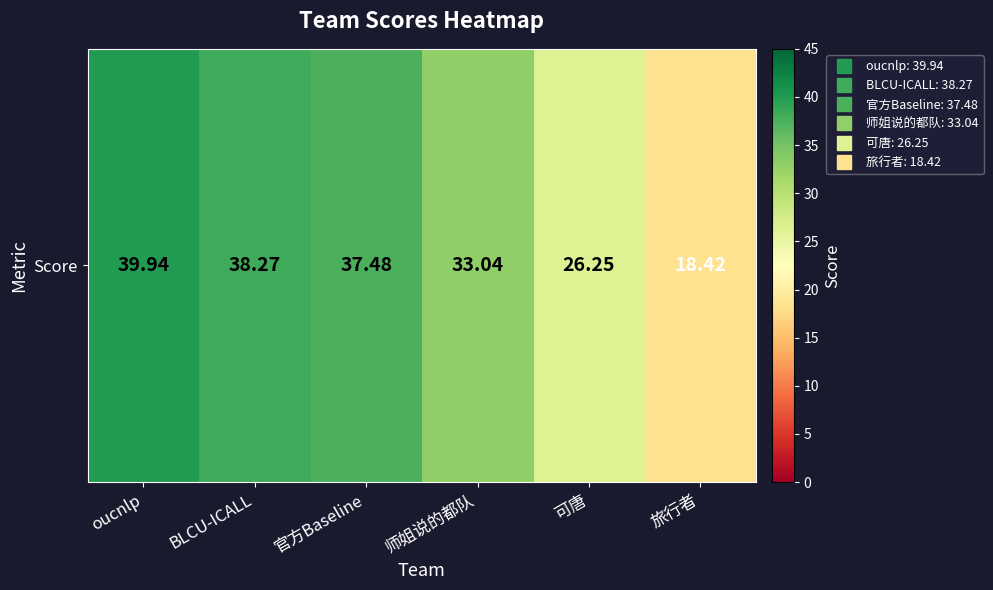

Approximately how many times larger is the value at 可唐 compared to 官方Baseline?

0.7